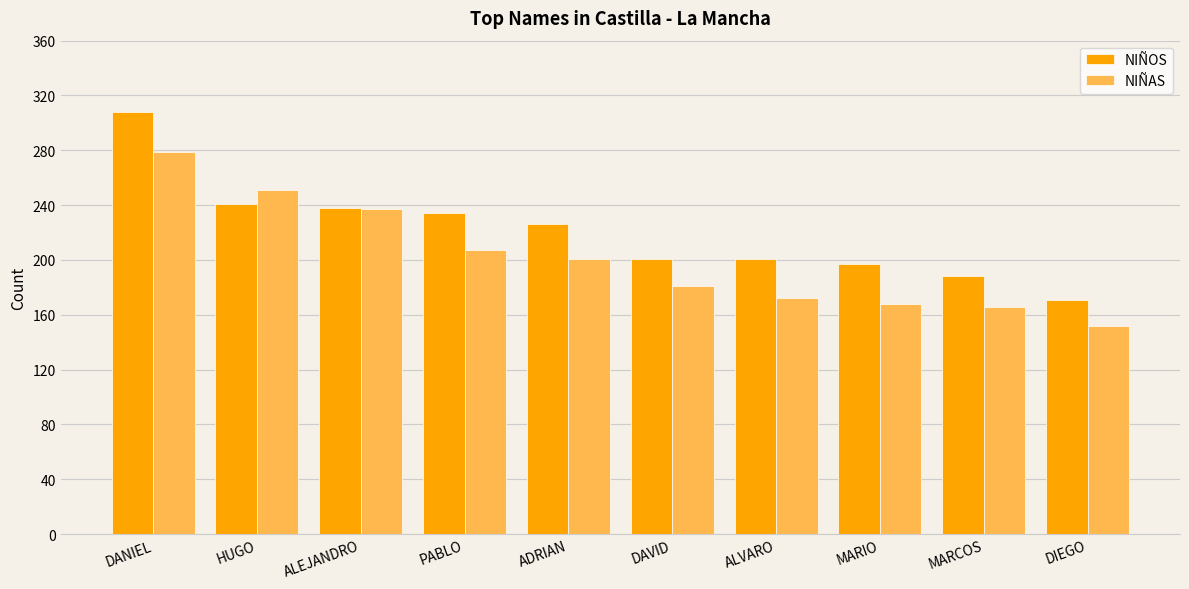

What is the spread (max minus min) of values at HUGO?

10